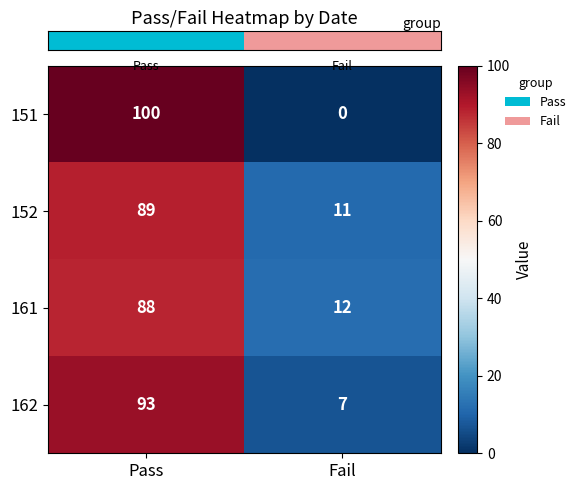

At which category is the sum across all series the highest?

Pass